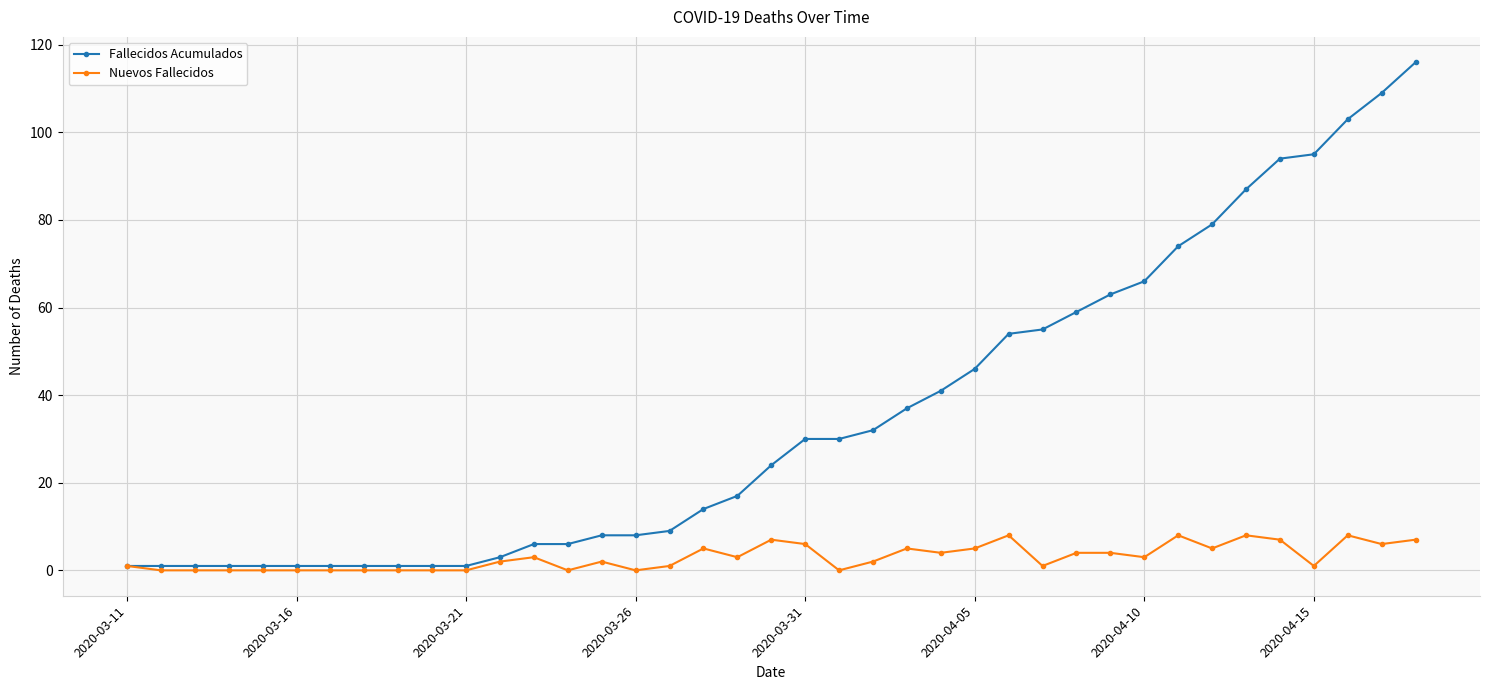

List the series in order of their overall mean, lowest first.

Nuevos Fallecidos, Fallecidos Acumulados